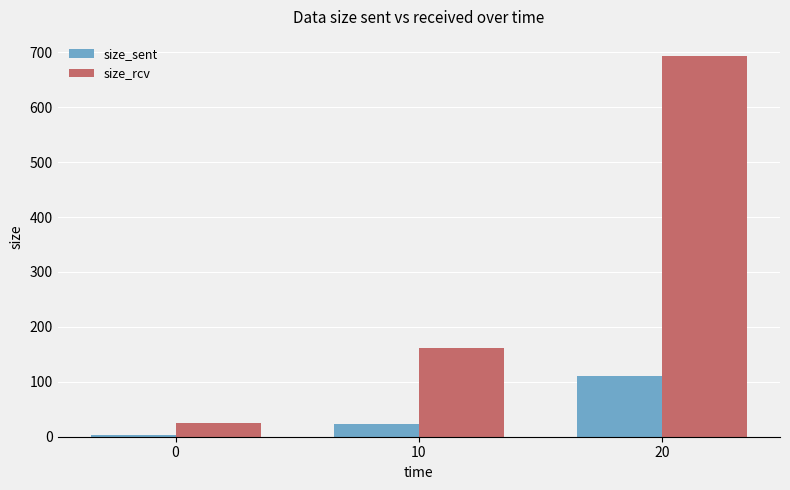

Rank the series by their average value, from lowest to highest.

size_sent, size_rcv